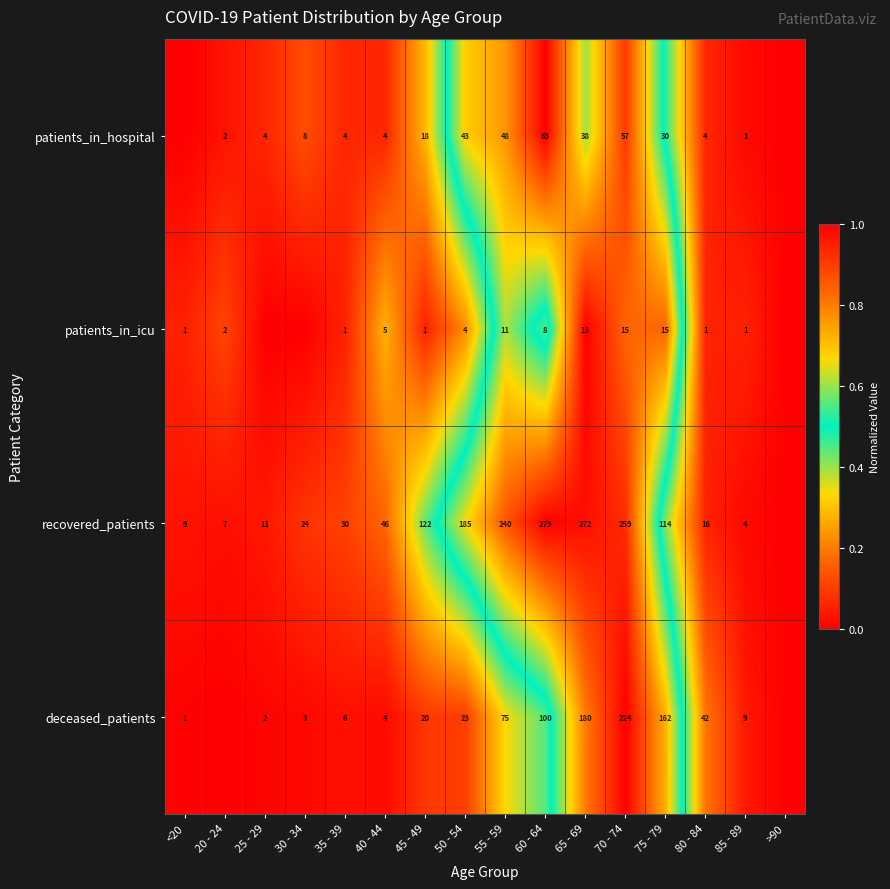

Is the value of deceased_patients at 60 - 64 greater than the value of patients_in_icu at 80 - 84?

Yes